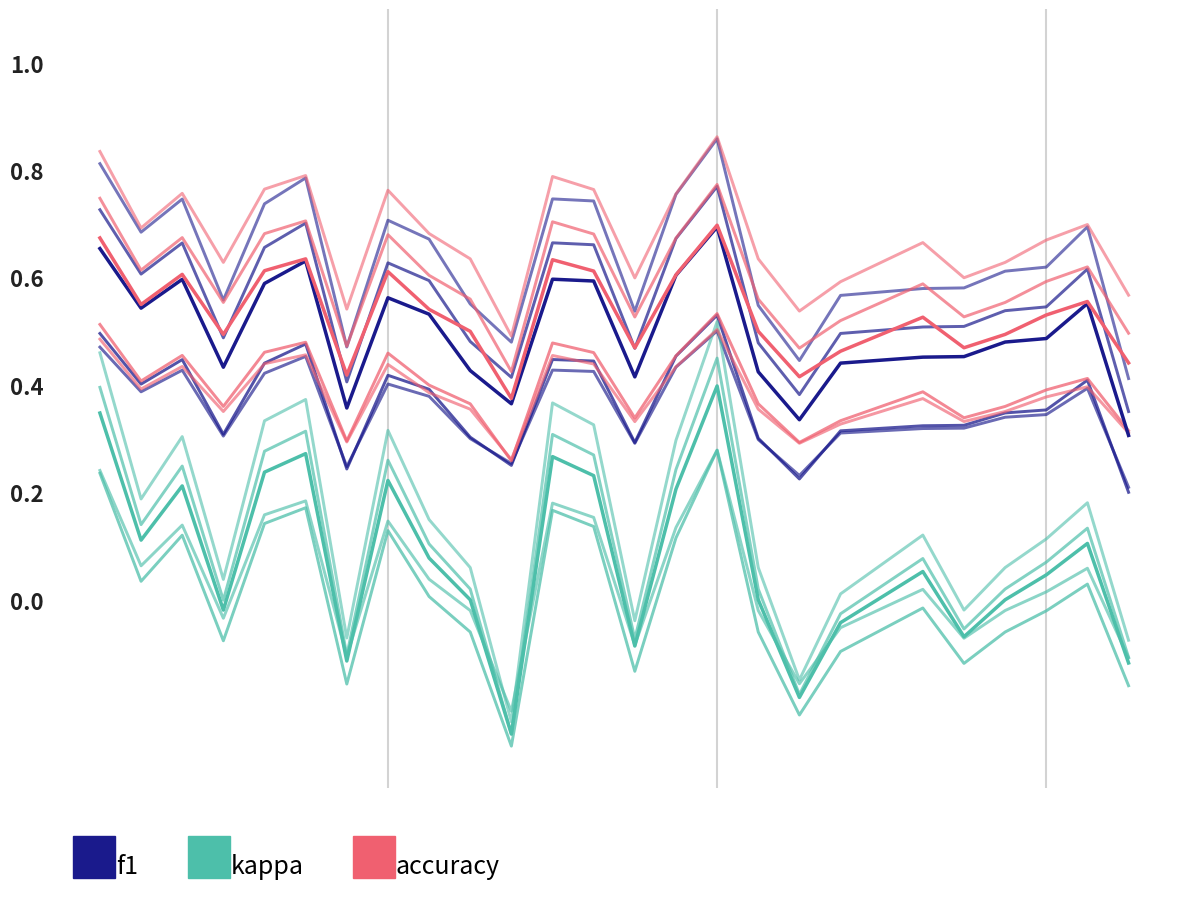

What are all the series names shown in the legend?

f1, kappa, accuracy